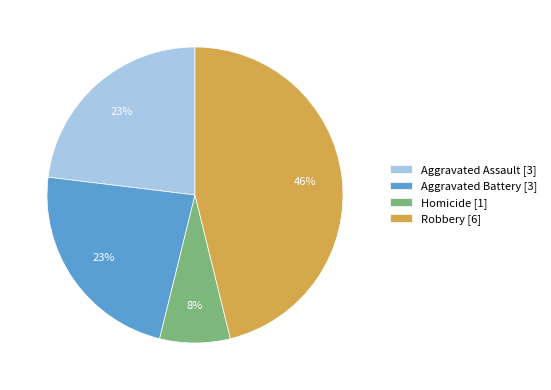

Is the sum of Homicide [1] and Aggravated Battery [3] greater than half?

No